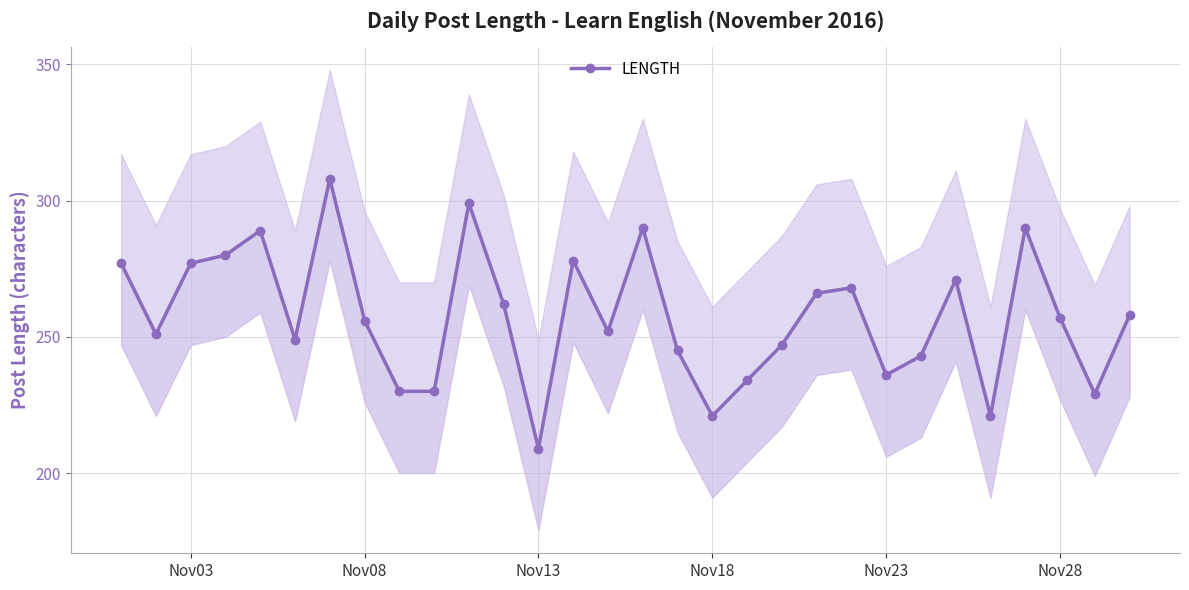

What is the greatest value displayed?

308